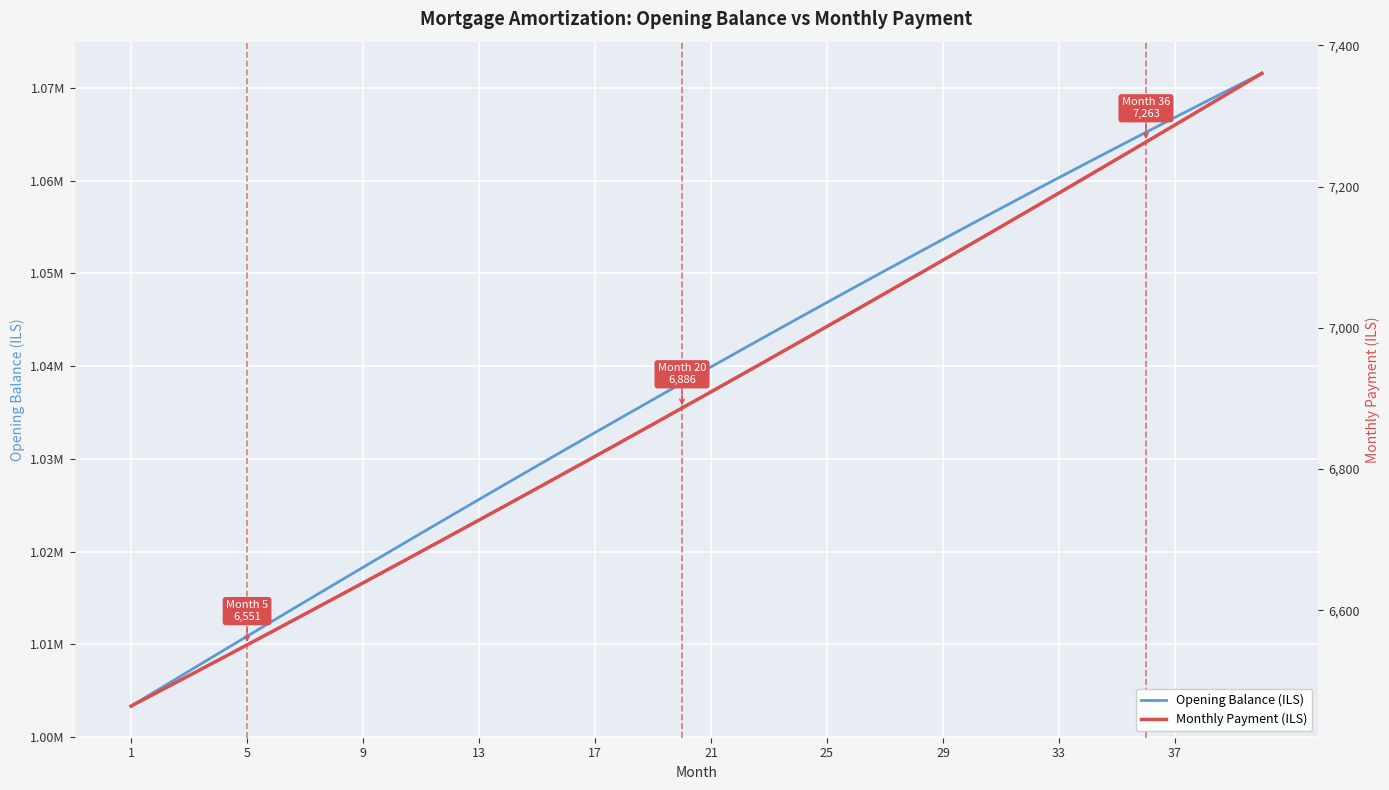

At how many categories does at least one series exceed 404391?

40